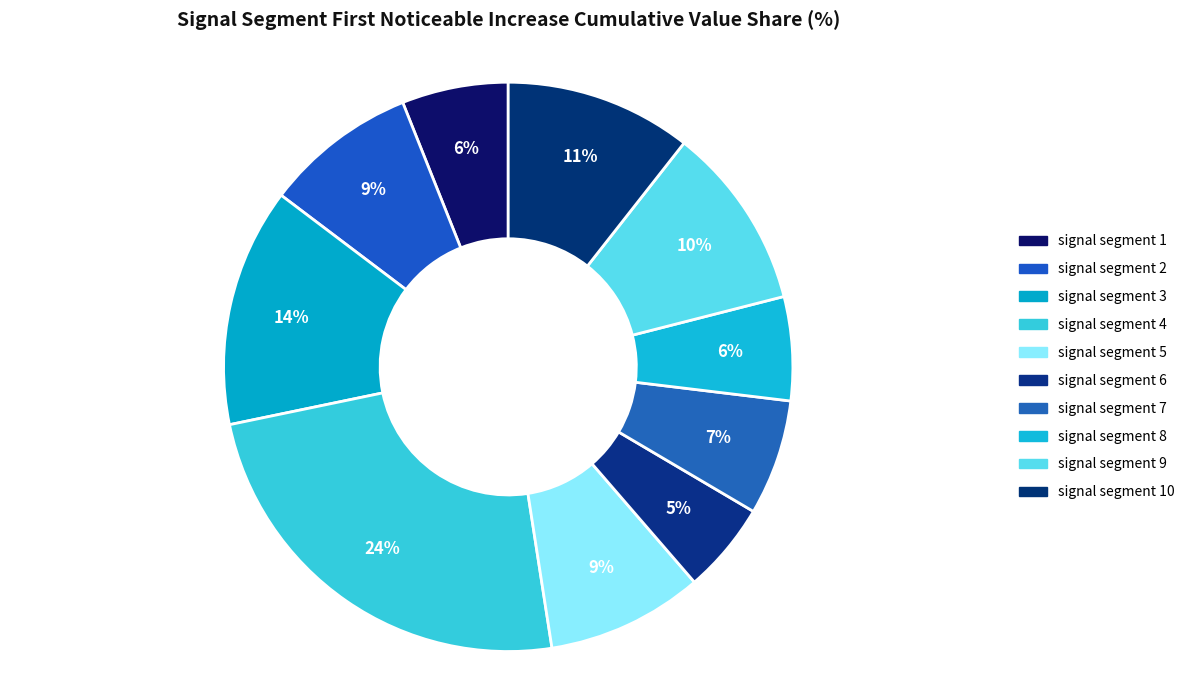

To the nearest percent, what is the average slice percentage?

10%